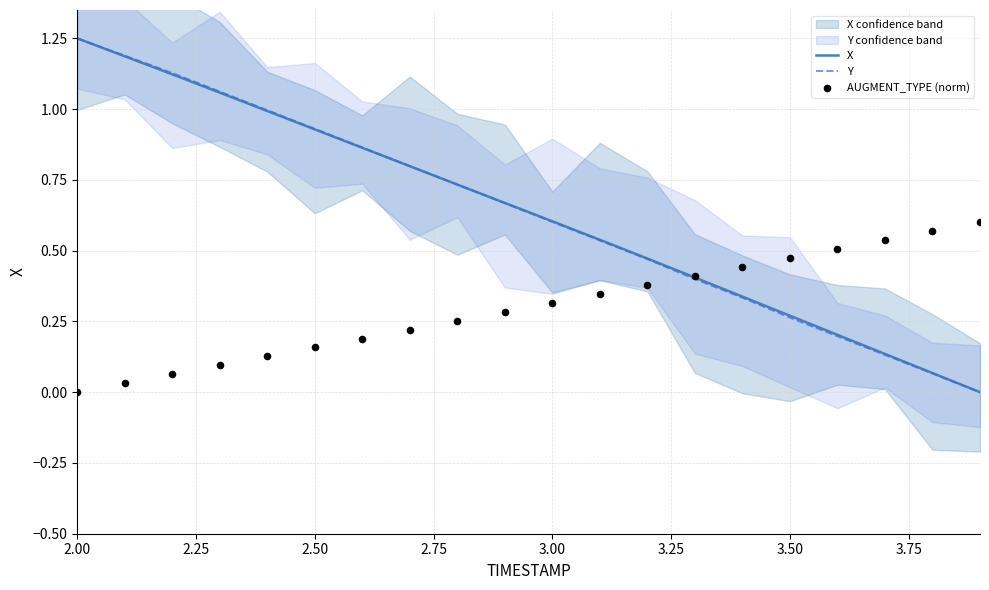

What are all the series names shown in the legend?

X, Y, AUGMENT_TYPE (norm)